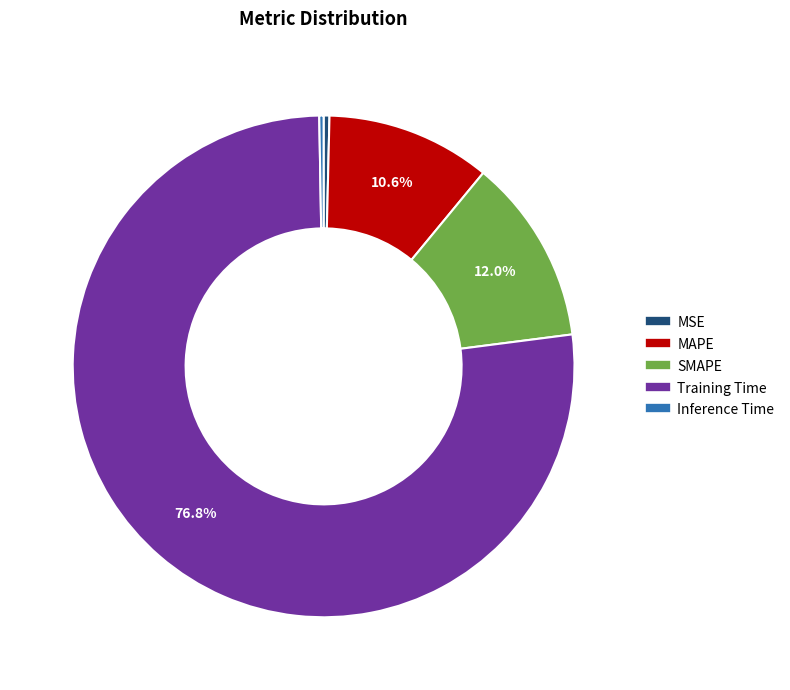

Is it true that MSE is 14% of the pie?

False